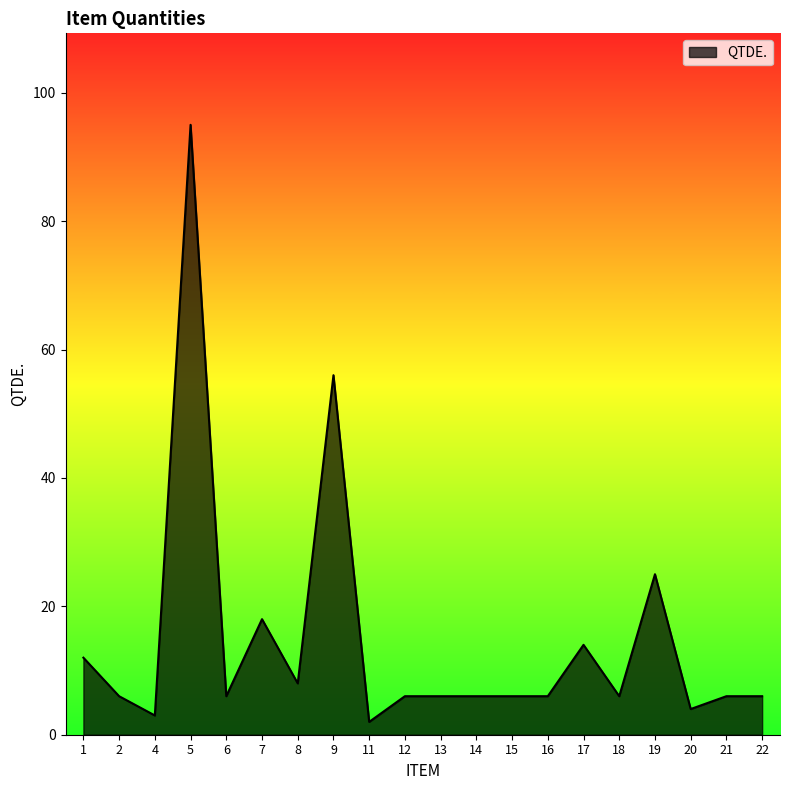

Which category has the highest value across all series?

5